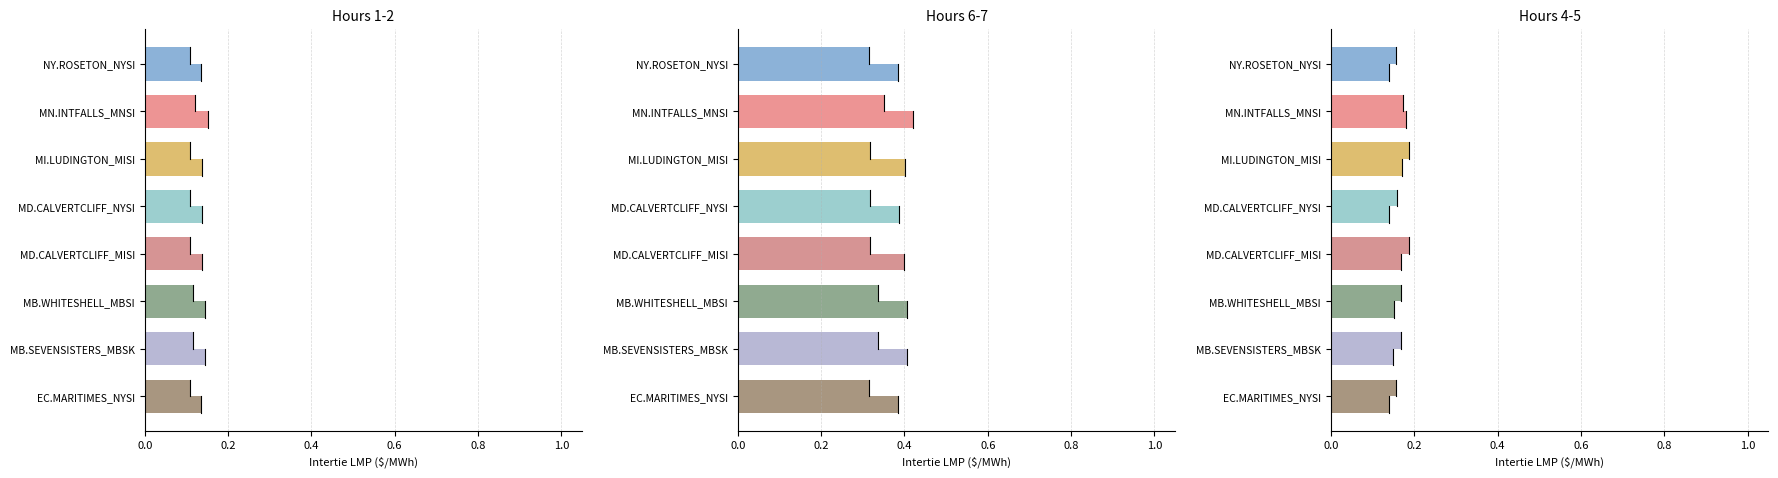

Which series has the largest total across all categories?

Hour 6